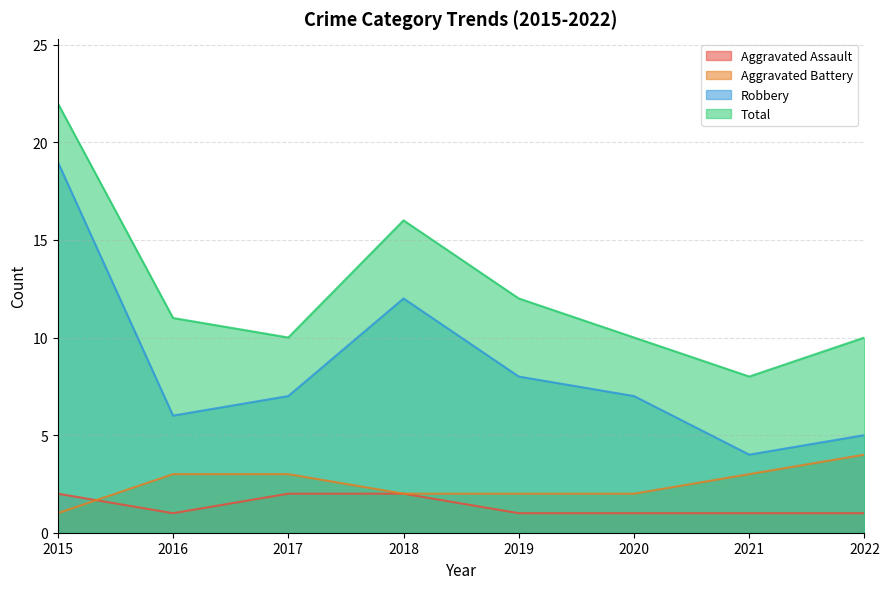

What is the average value of the Aggravated Battery series?

2